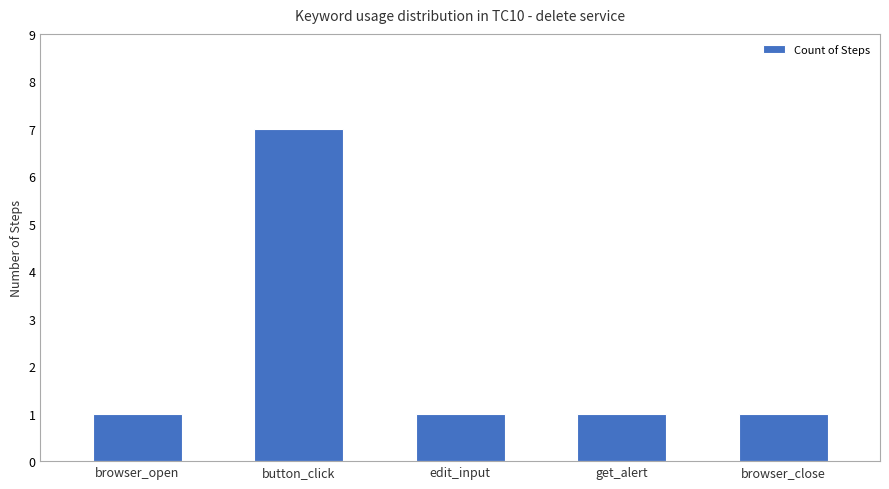

What is the change in value from button_click to edit_input?

-6